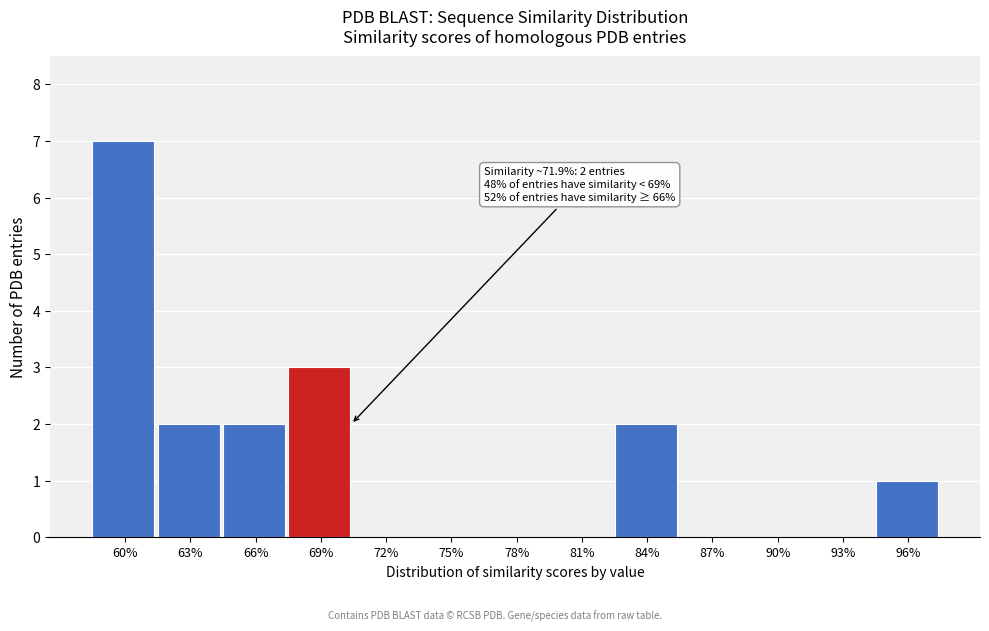

Reading right to left, list all the values displayed in this chart.

96%=1	93%=0	90%=0	87%=0	84%=2	81%=0	78%=0	75%=0	72%=0	69%=3	66%=2	63%=2	60%=7